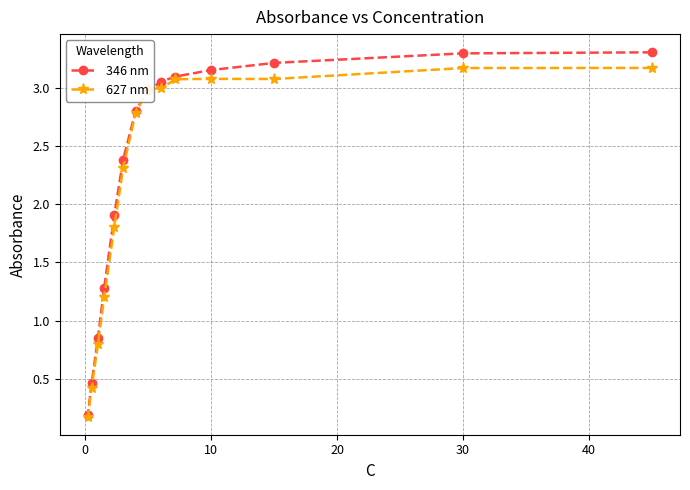

The value of 346 nm at 10 is 5.5. True or false?

False